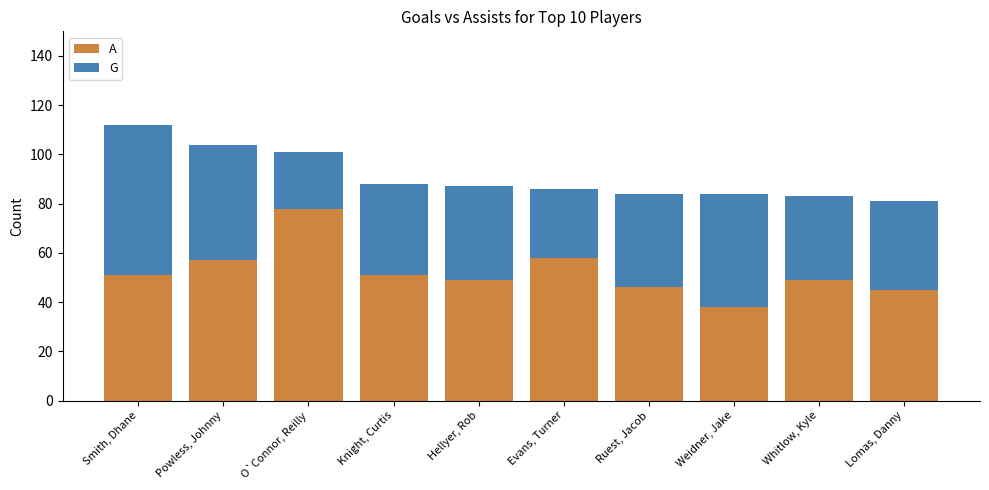

Reading right to left, transcribe the values for A.

45	49	38	46	58	49	51	78	57	51